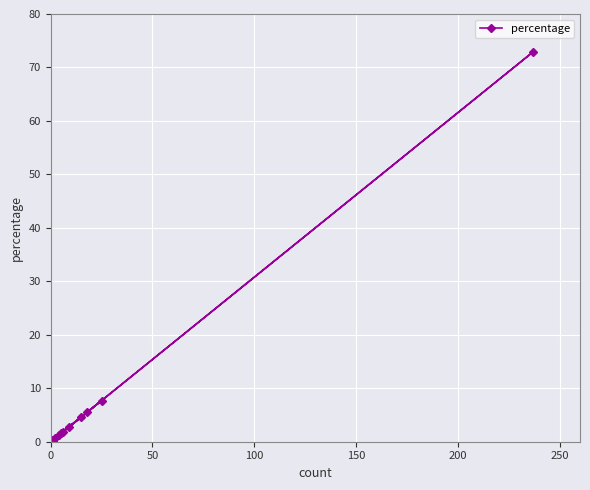

What is the greatest value displayed?

72.9